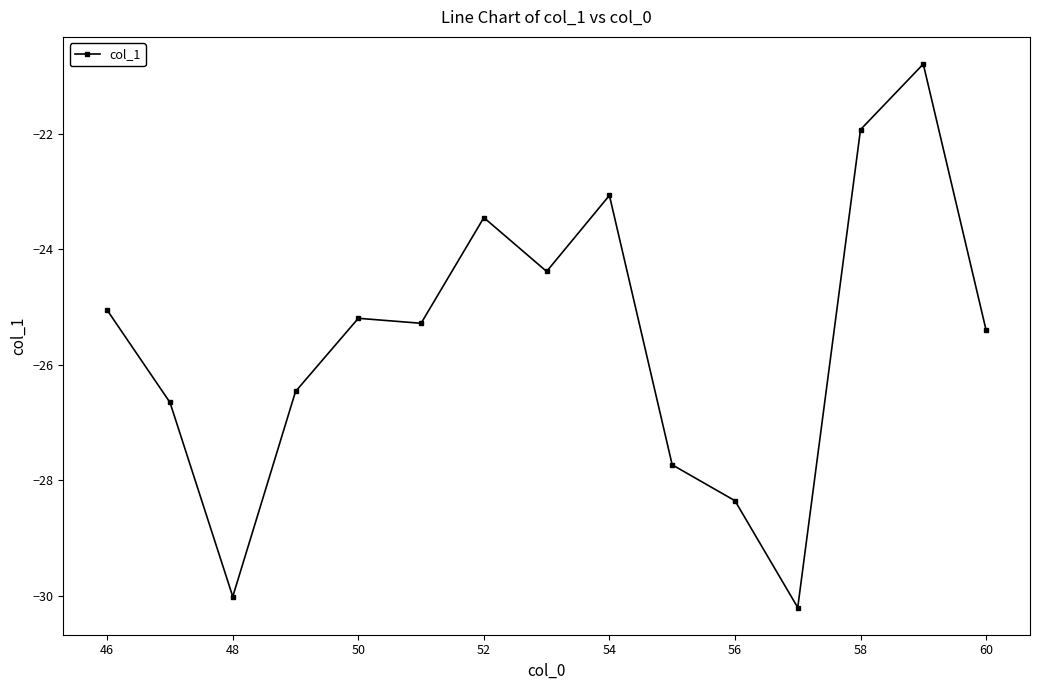

What is the average value?

-25.6